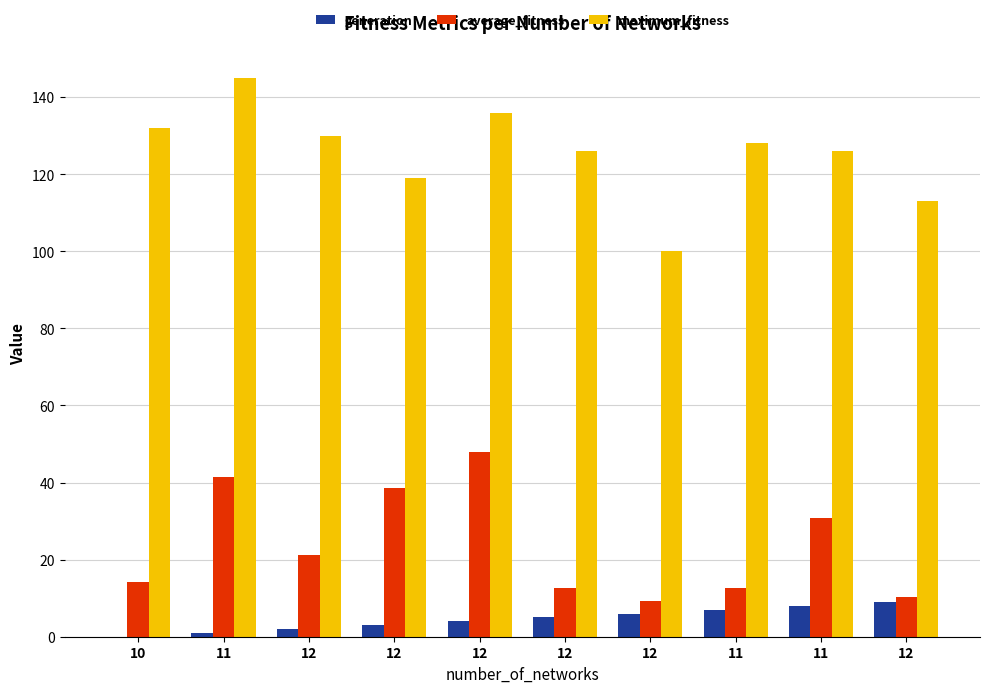

How many data points does each series have?

10